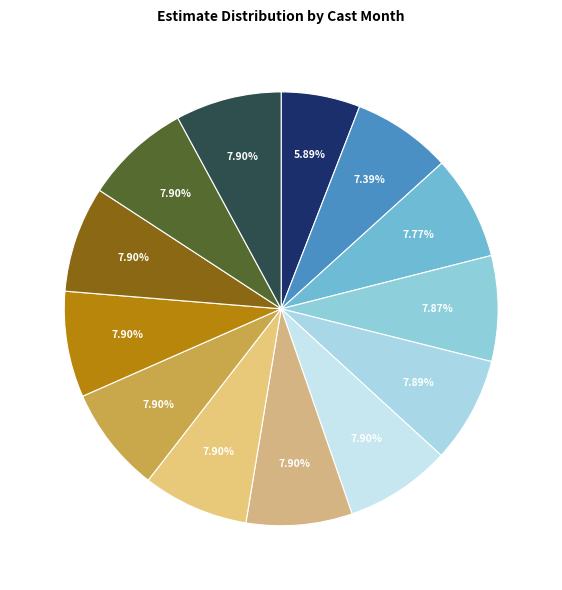

Is there any slice that represents more than half of the pie?

No